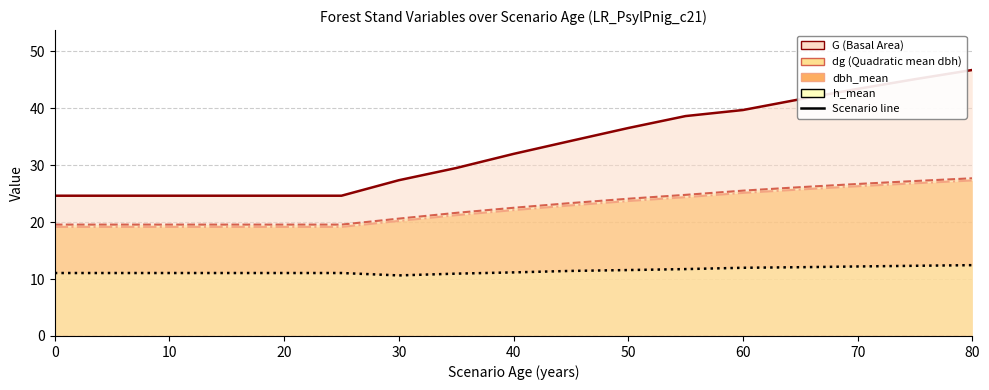

At which category does the chart reach its minimum across all series?

30